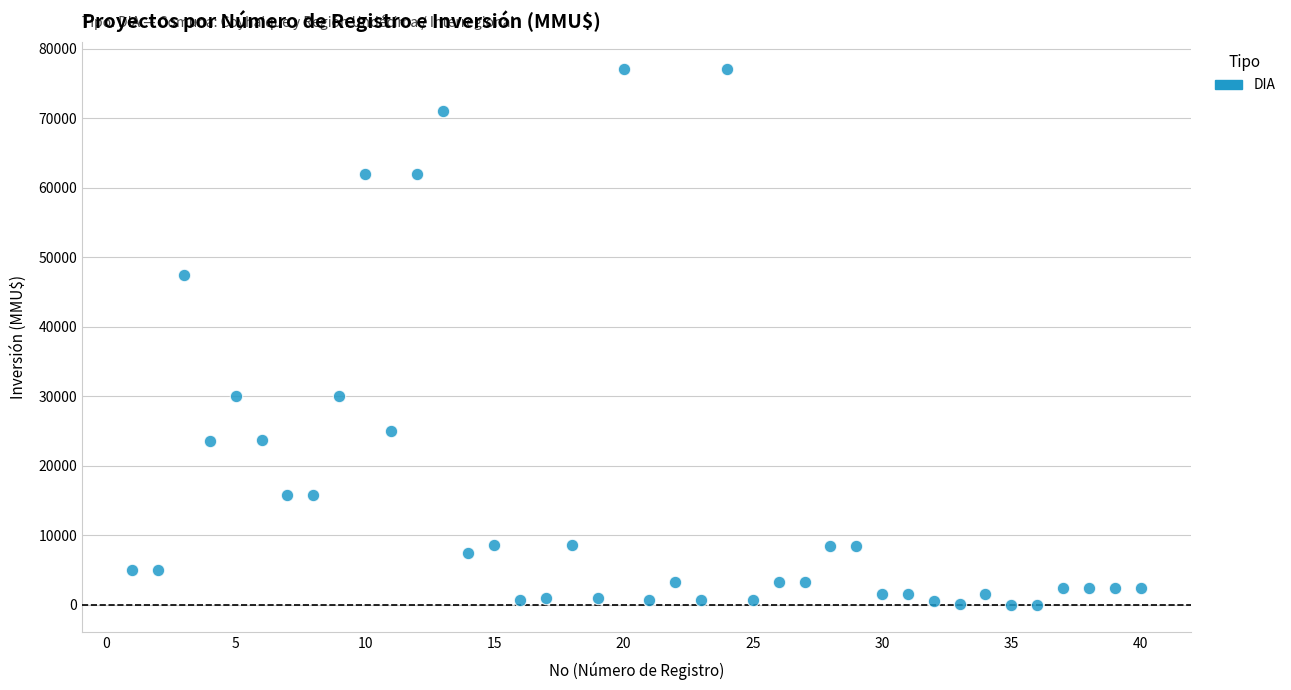

What is the range of X values (max minus min)?

39